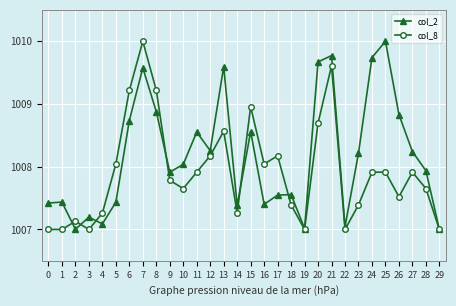

What is the spread (max minus min) of values at 25?

2.1